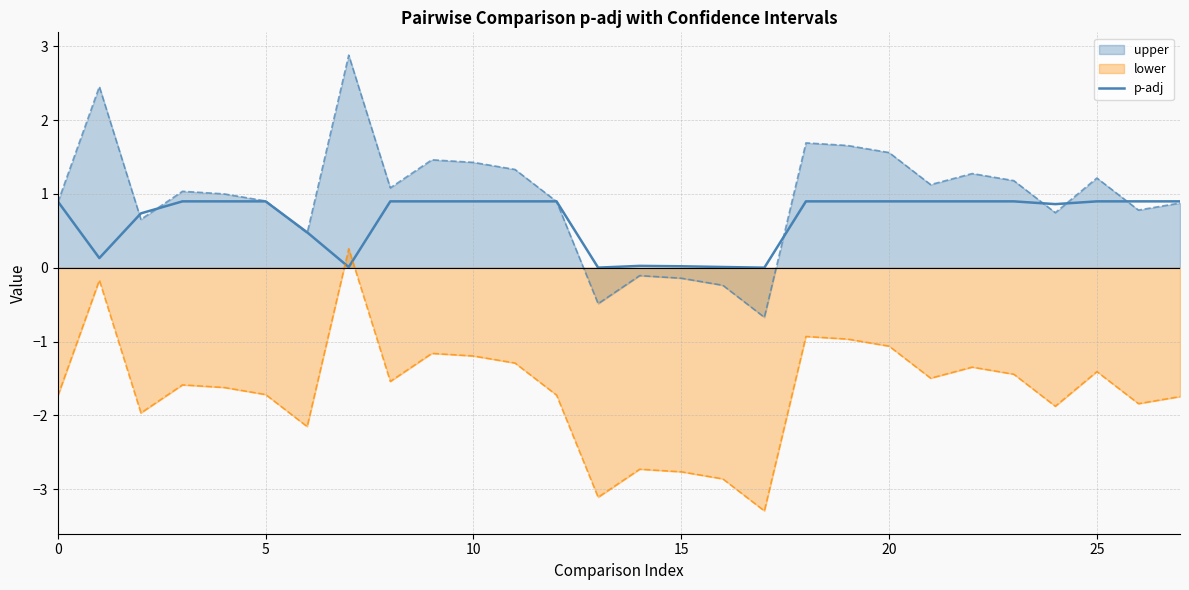

How many interior local peaks (higher than both neighbors) does the data have?

1